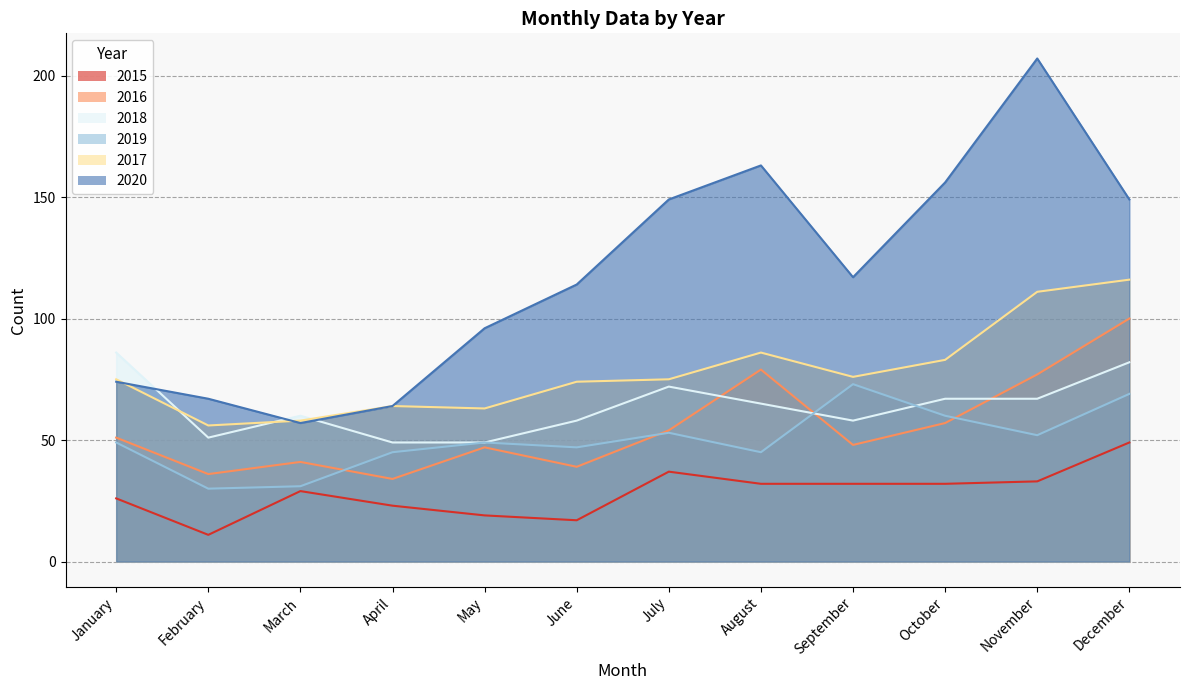

True or false: 2019 and 2017 cross at least once.

False